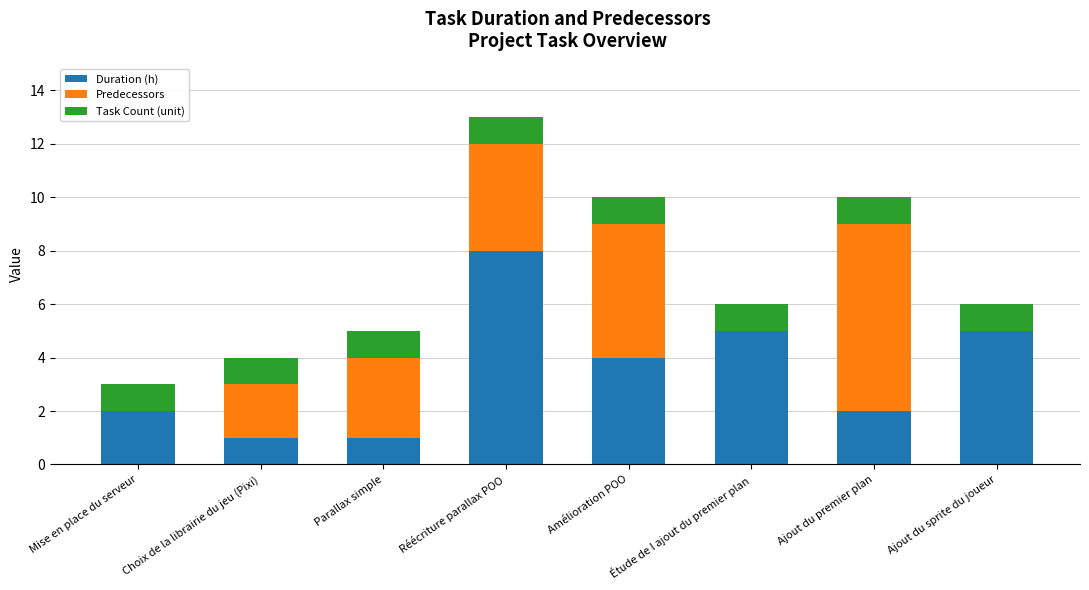

True or false: Duration (h) has a value of 2 at Mise en place du serveur.

True